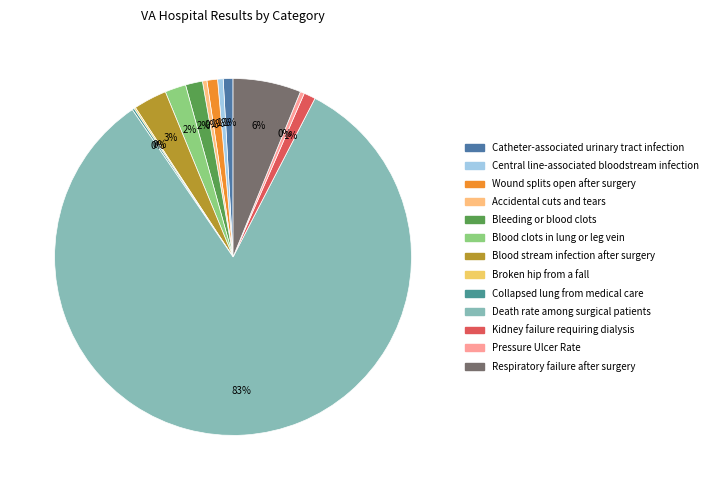

Rank the categories by value from lowest to highest.

Broken hip from a fall, Collapsed lung from medical care, Pressure Ulcer Rate, Accidental cuts and tears, Central line-associated bloodstream infection, Catheter-associated urinary tract infection, Wound splits open after surgery, Kidney failure requiring dialysis, Bleeding or blood clots, Blood clots in lung or leg vein, Blood stream infection after surgery, Respiratory failure after surgery, Death rate among surgical patients